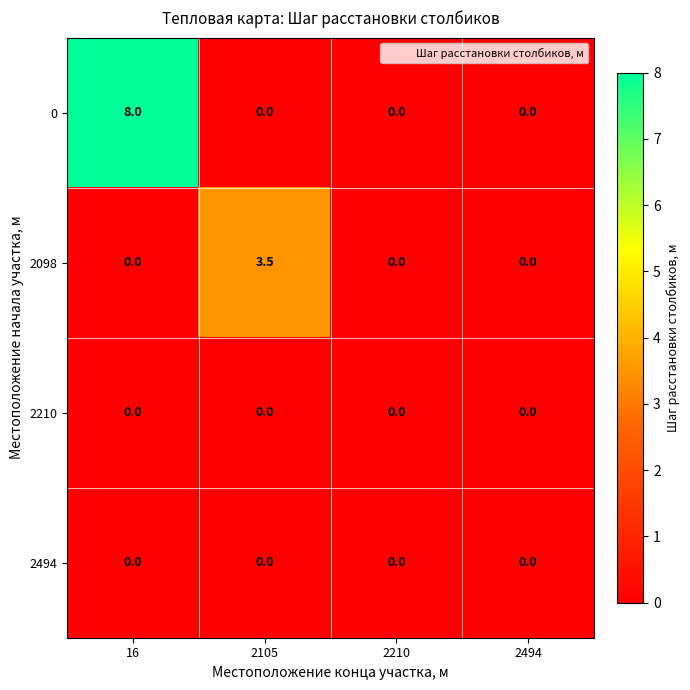

Which series has the largest range (max minus min)?

0